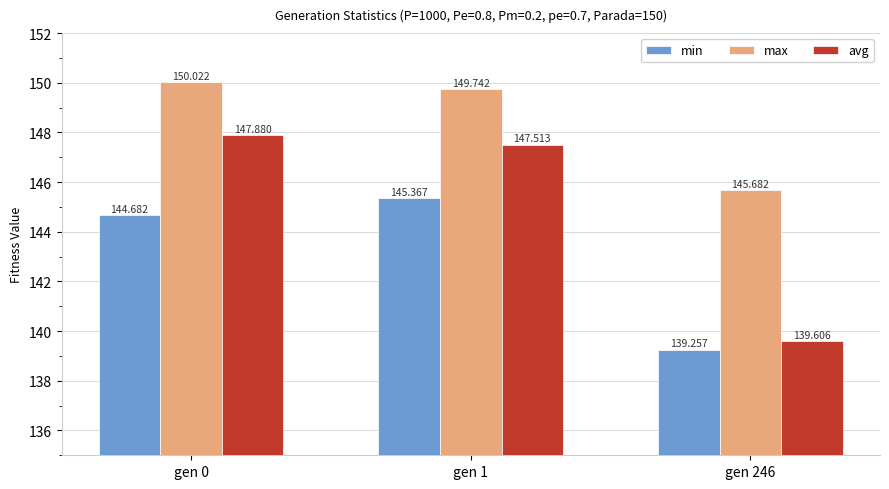

Rank the series at gen 1 from lowest to highest value.

min, avg, max